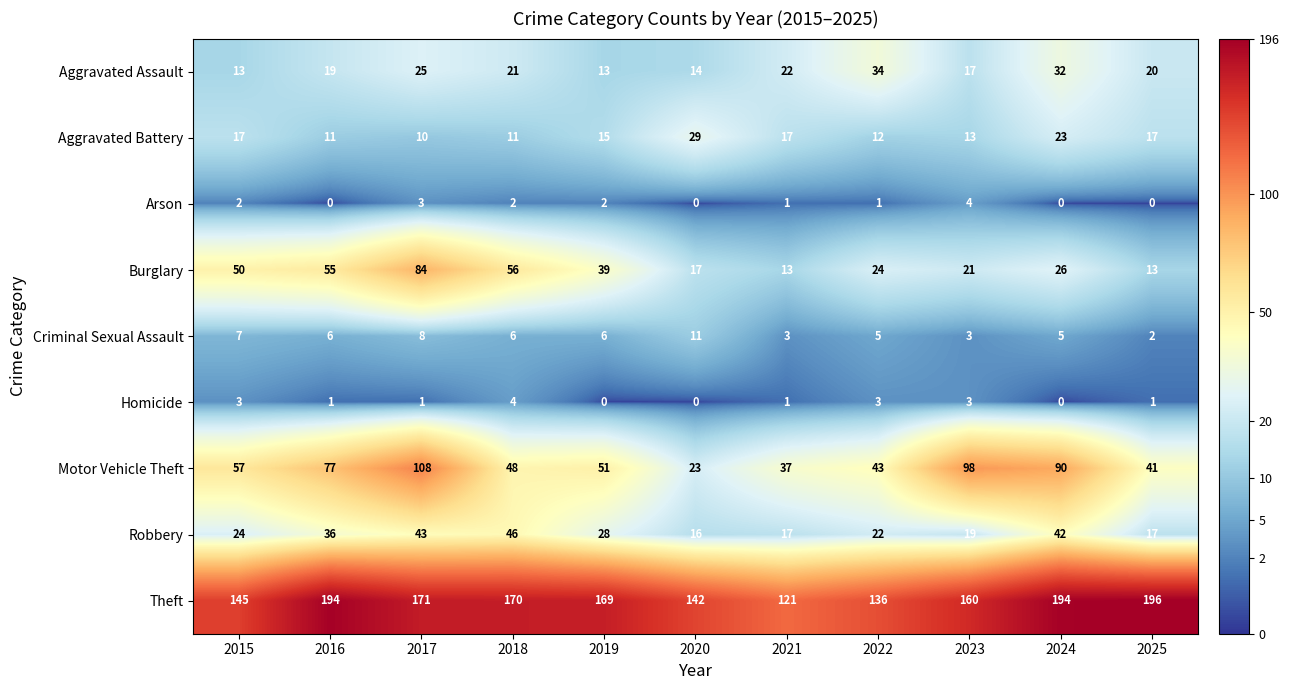

What is the greatest value displayed?

196